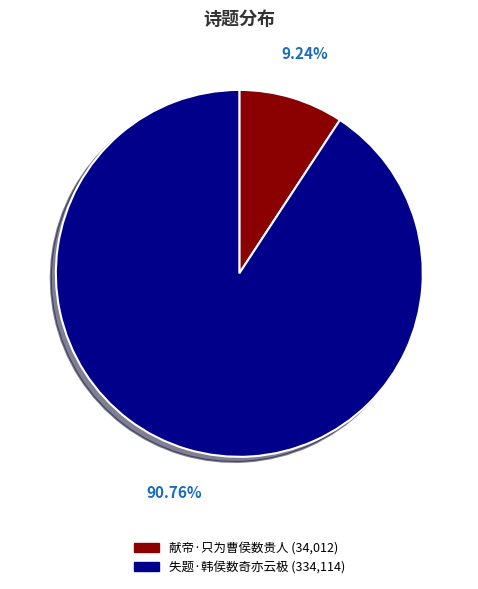

What is the smallest slice in the pie chart?

献帝·只为曹侯数贵人